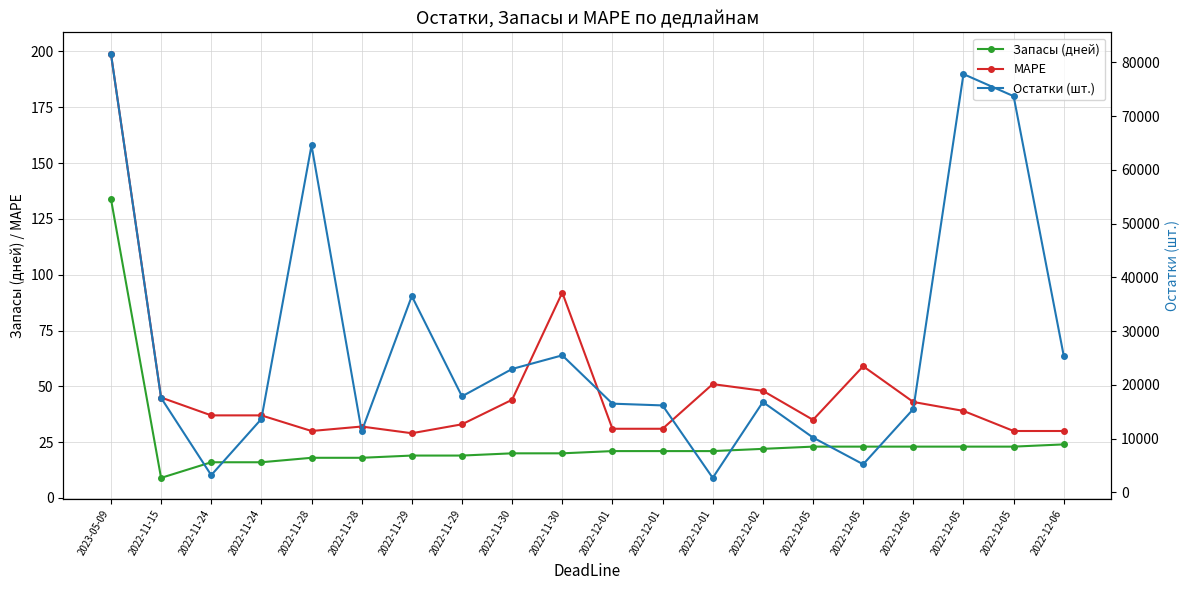

At 2022-11-29, list the series in order from smallest to largest.

Запасы (дней), MAPE, Остатки (шт.)